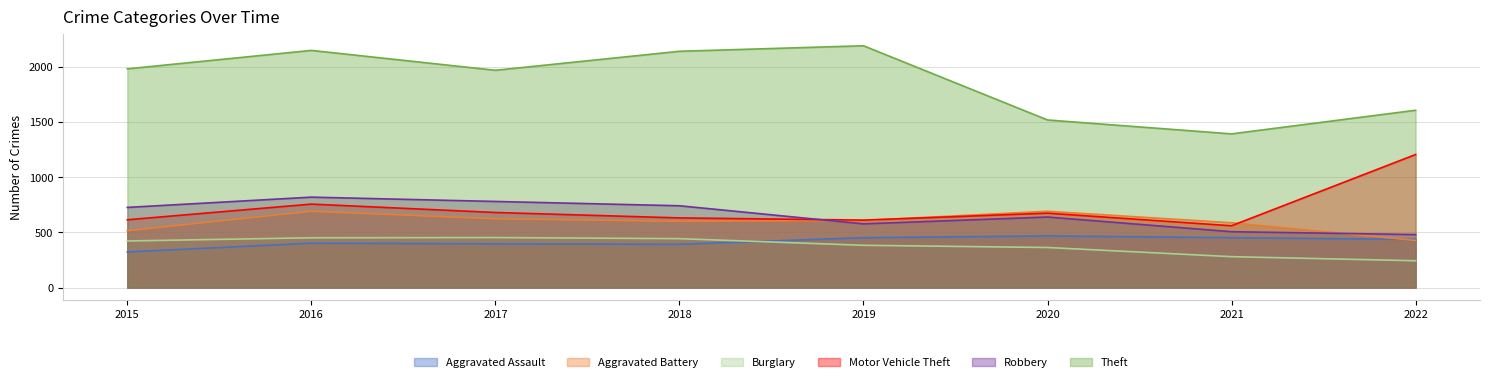

How many lines are shown in the chart?

6